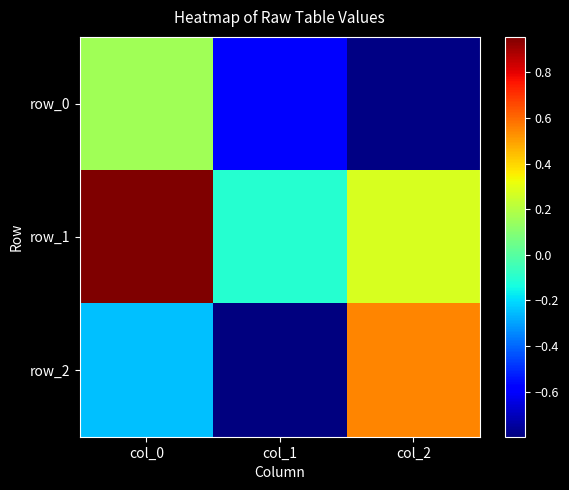

What is the total value across all series at col_1?

-1.5